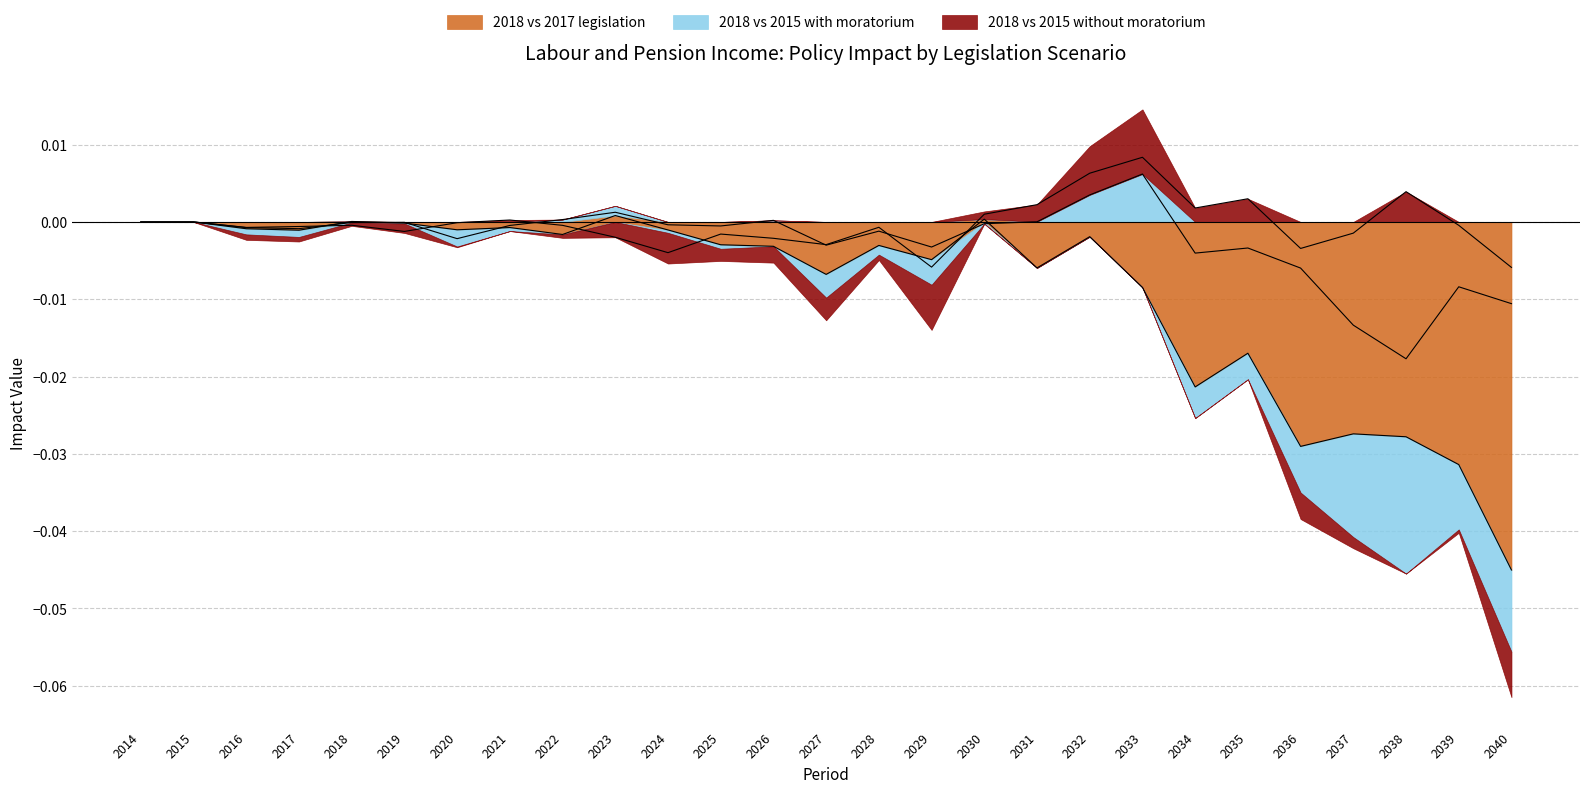

How many lines are shown in the chart?

3